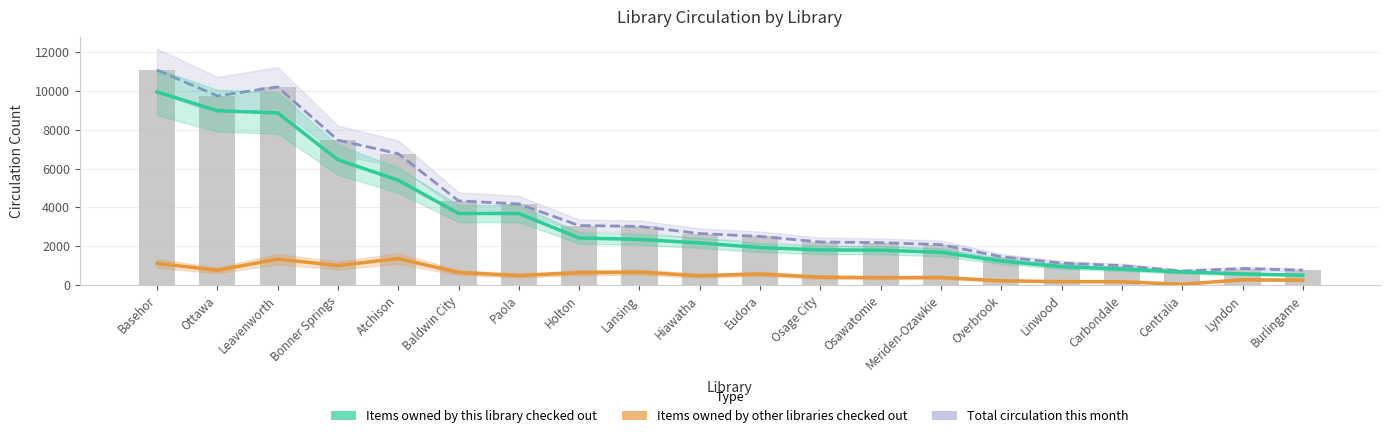

What is the spread (max minus min) of values at Osage City?

1813